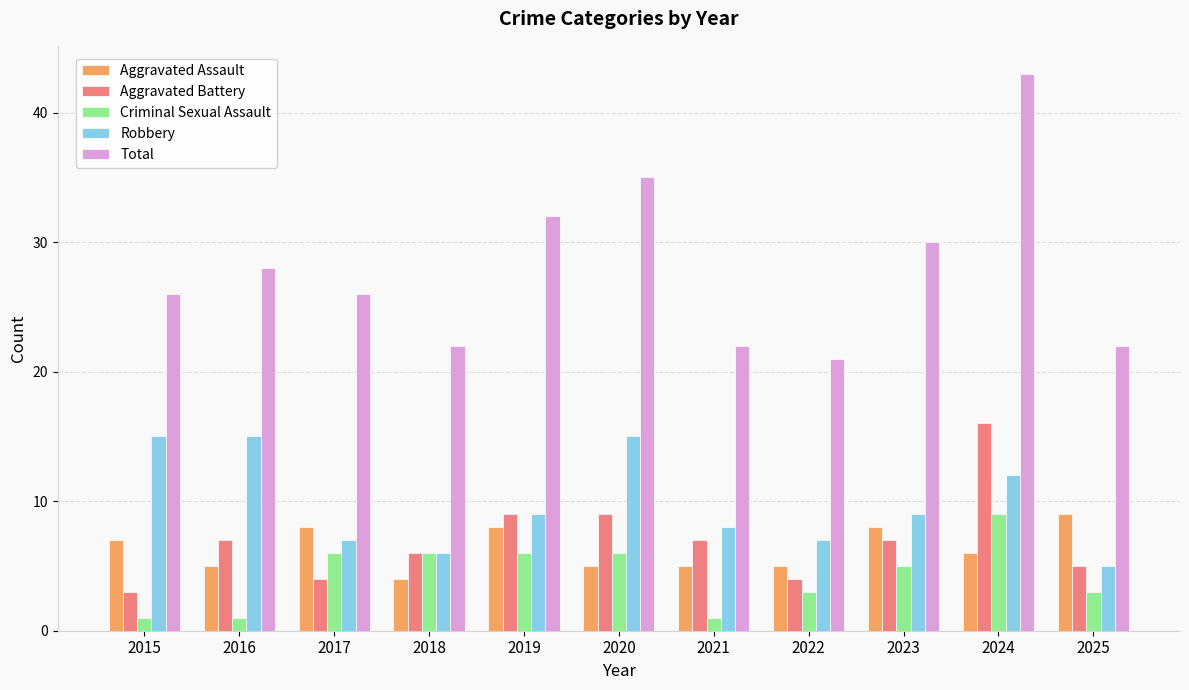

What is the approximate value of Robbery at 2015?

15